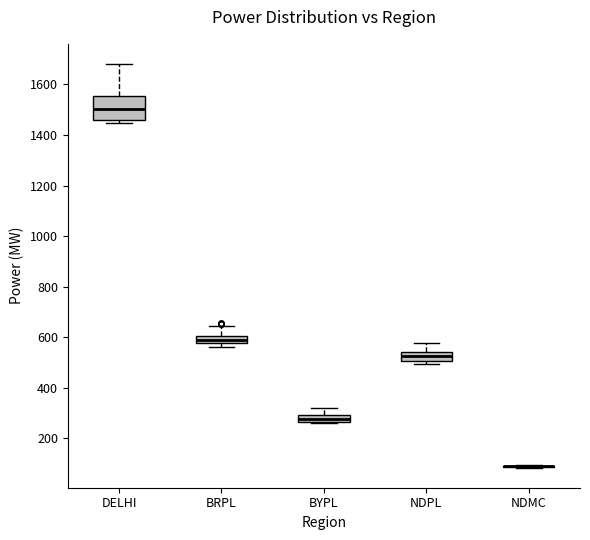

Which box is the tallest, from its lower edge to its upper edge?

DELHI